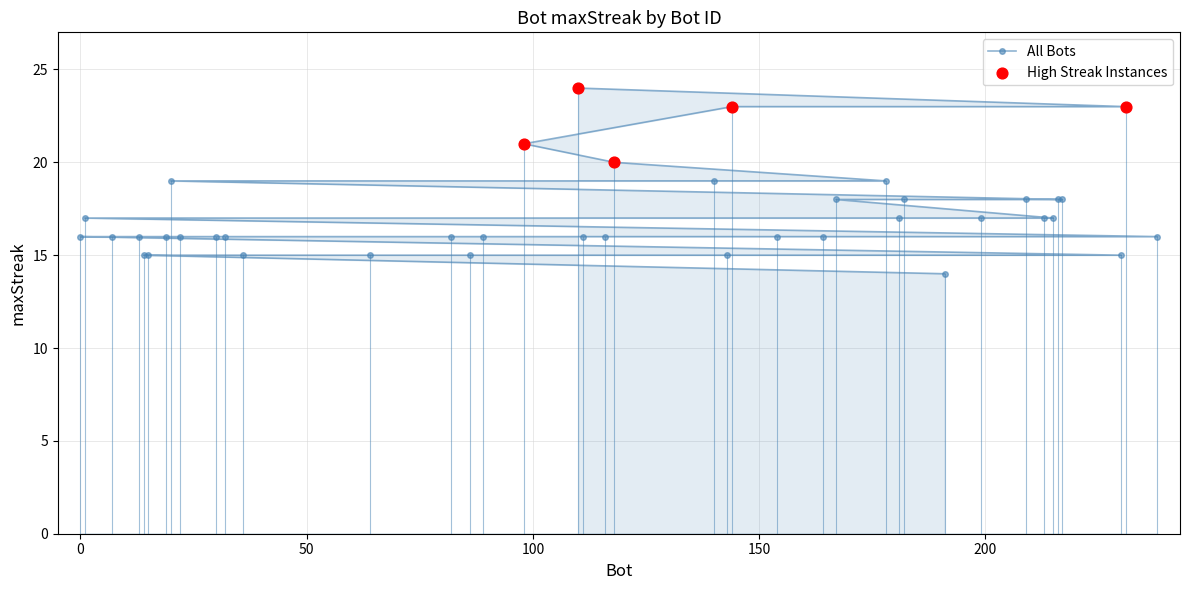

Between 143 and 98, which is larger?

98